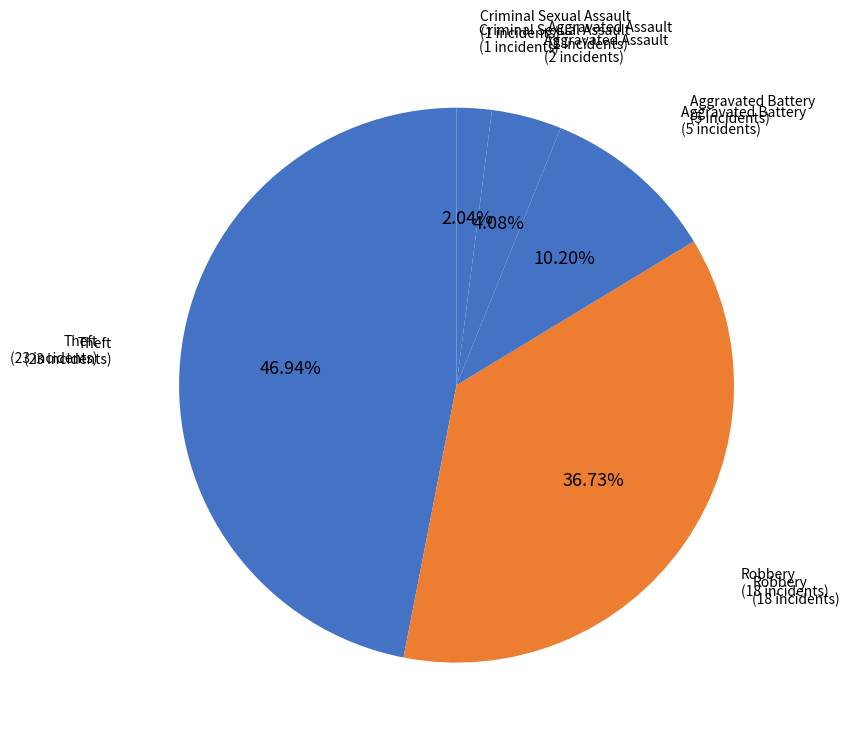

How many slices are in this pie chart?

5